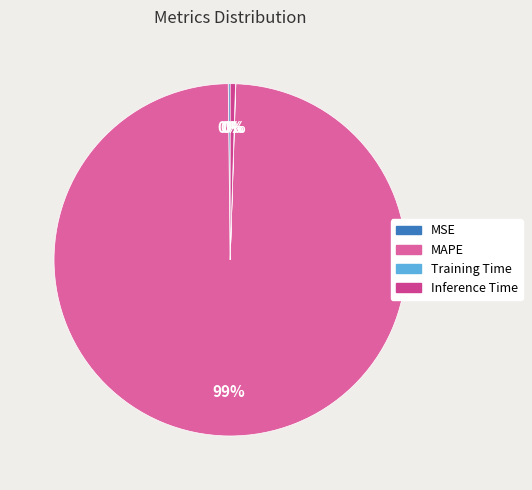

What is the change in value from MSE to Training Time?

-0.3